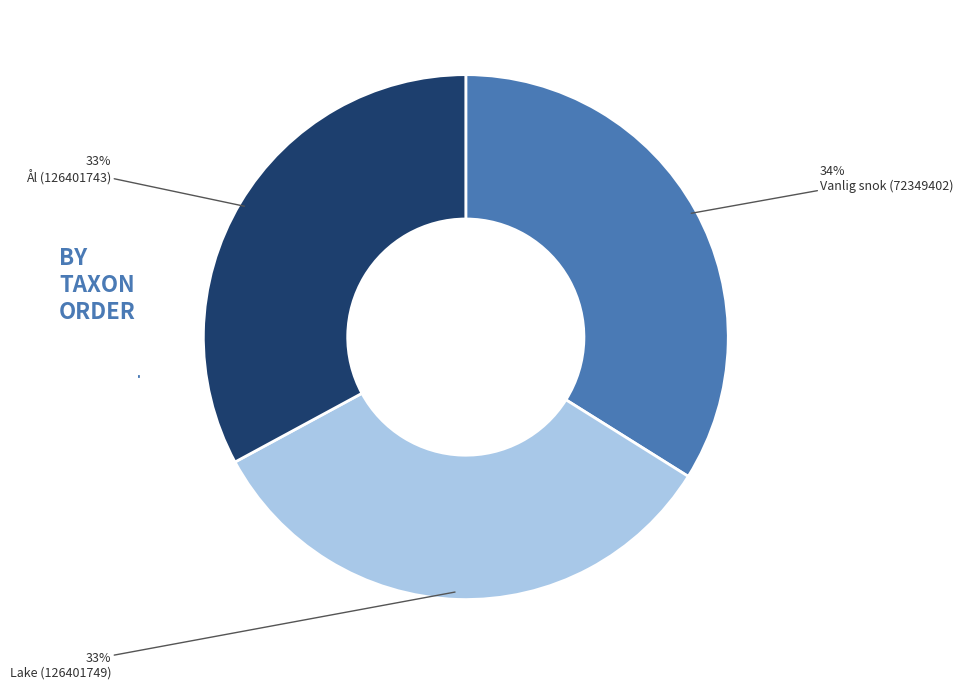

Does any single category account for the majority?

No